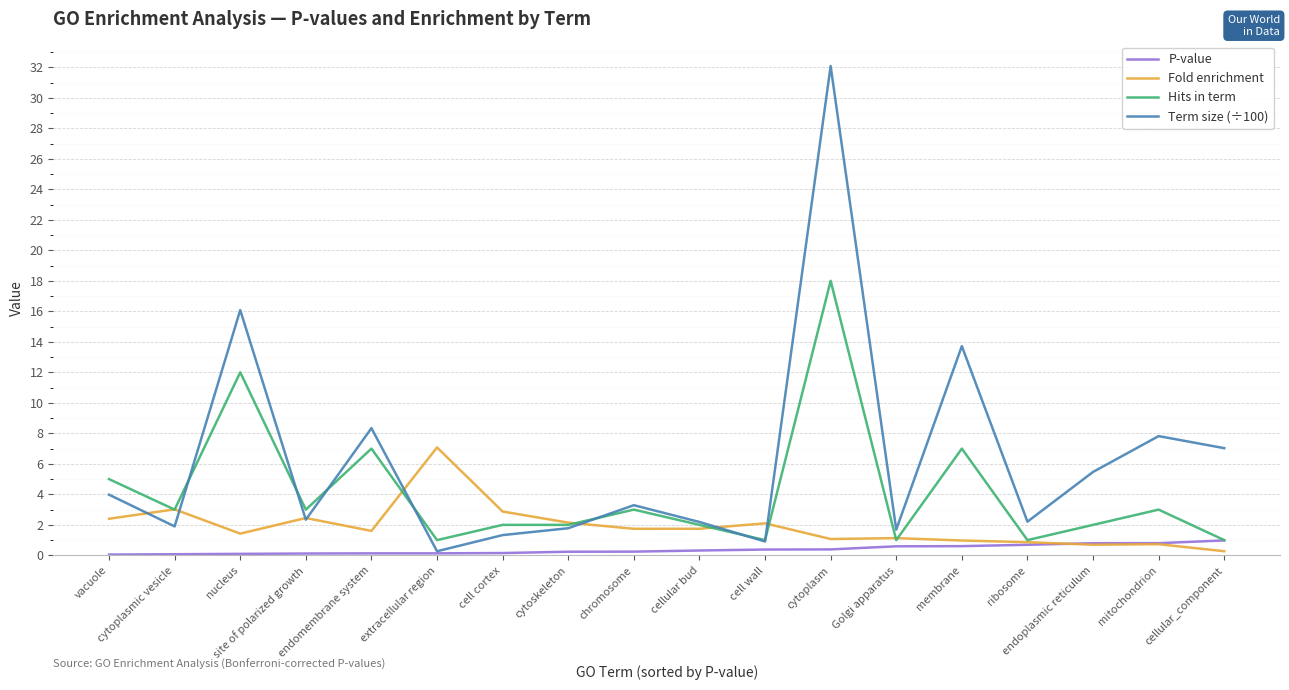

List the series in order of their overall mean, highest first.

Term size (÷100), Hits in term, Fold enrichment, P-value